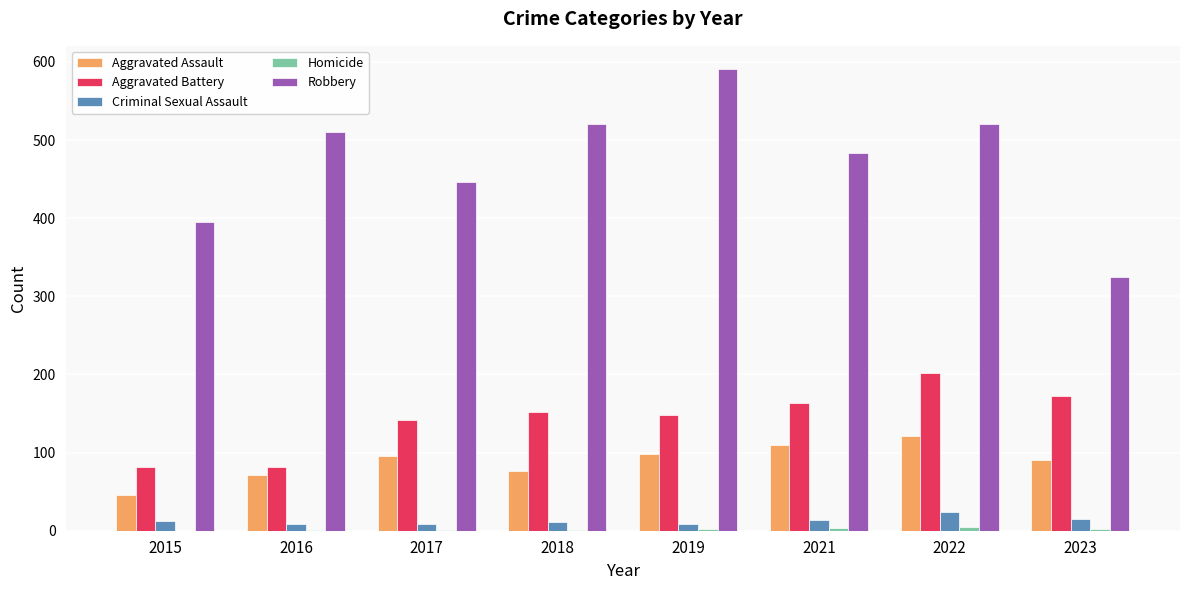

How many data points does each series have?

8